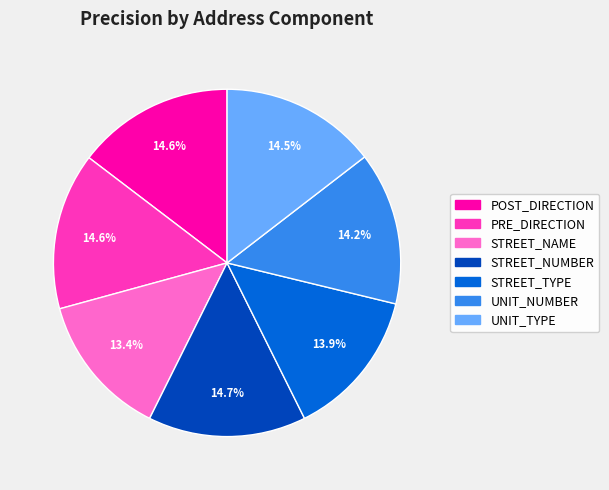

Is there a majority slice in this chart?

No